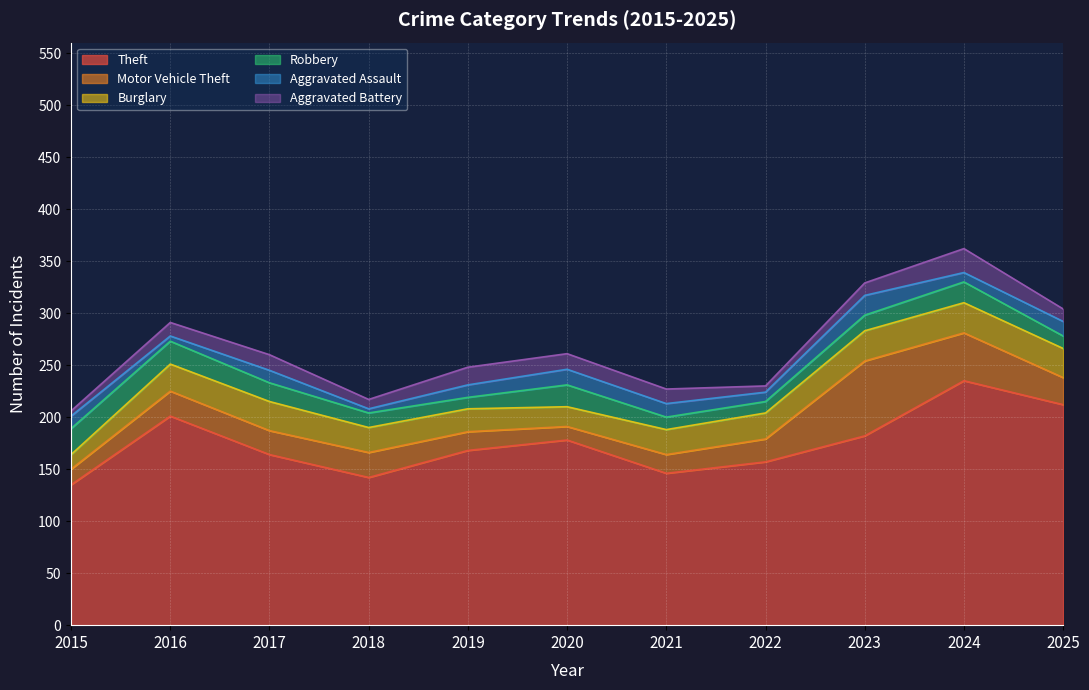

Reading right to left, transcribe all the data shown in this chart.

Theft: 212	235	182	157	146	178	168	142	164	201	135
Motor Vehicle Theft: 26	46	72	22	18	13	18	24	23	24	15
Burglary: 28	29	29	25	24	19	22	24	28	26	14
Robbery: 12	20	15	11	12	21	11	14	18	22	25
Aggravated Assault: 14	9	19	9	13	15	12	4	12	5	12
Aggravated Battery: 12	23	12	6	14	15	17	9	15	13	5